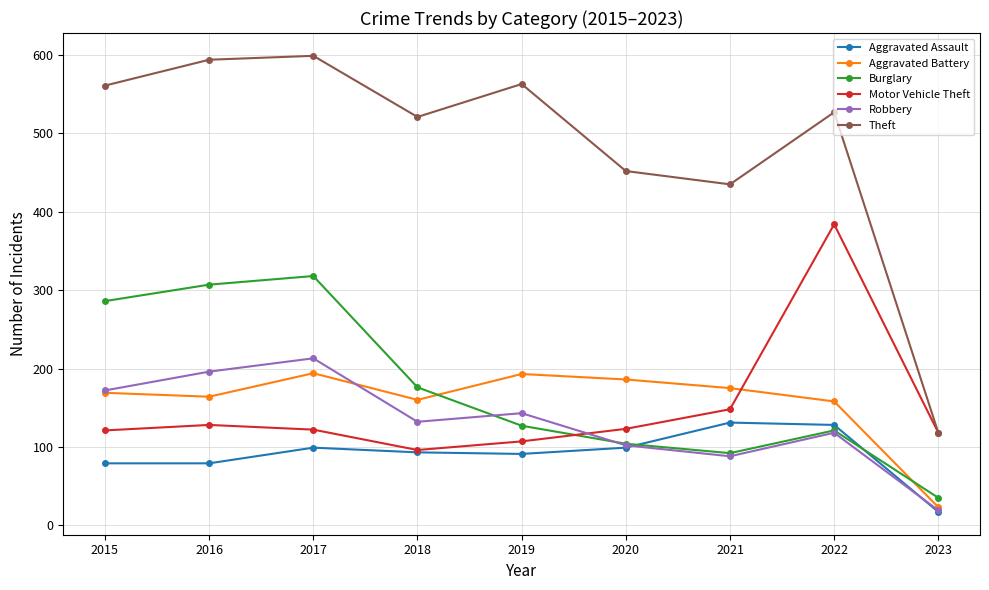

List the series in order of their peak value, lowest first.

Aggravated Assault, Aggravated Battery, Robbery, Burglary, Motor Vehicle Theft, Theft